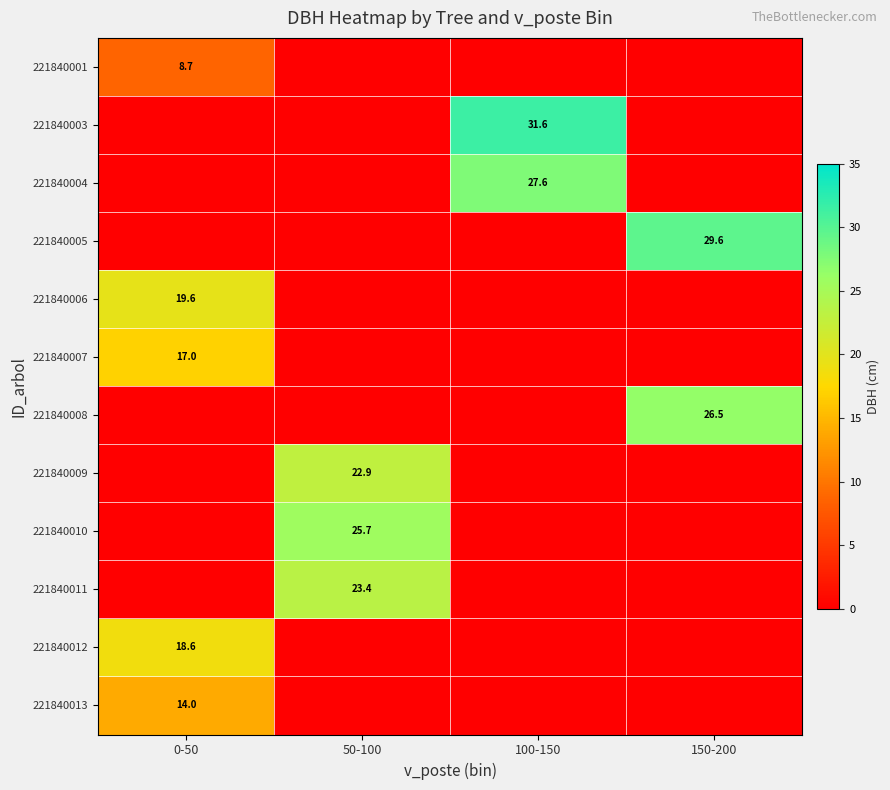

Is it true that 221840009 equals 22.9 at 50-100?

True